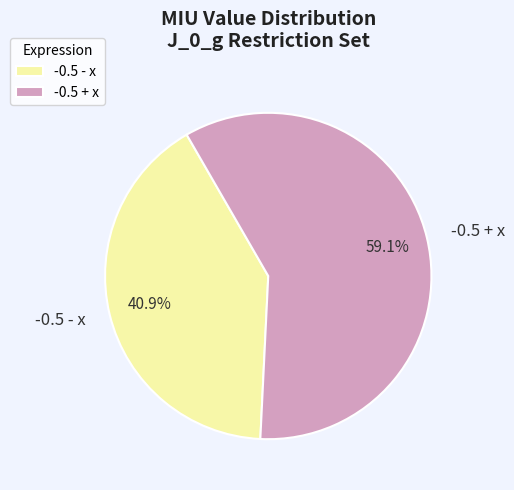

Is there any slice that represents more than half of the pie?

Yes